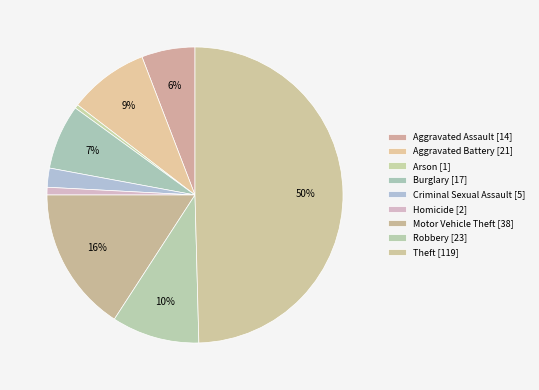

Rank the categories by value from highest to lowest.

Theft, Motor Vehicle Theft, Robbery, Aggravated Battery, Burglary, Aggravated Assault, Criminal Sexual Assault, Homicide, Arson